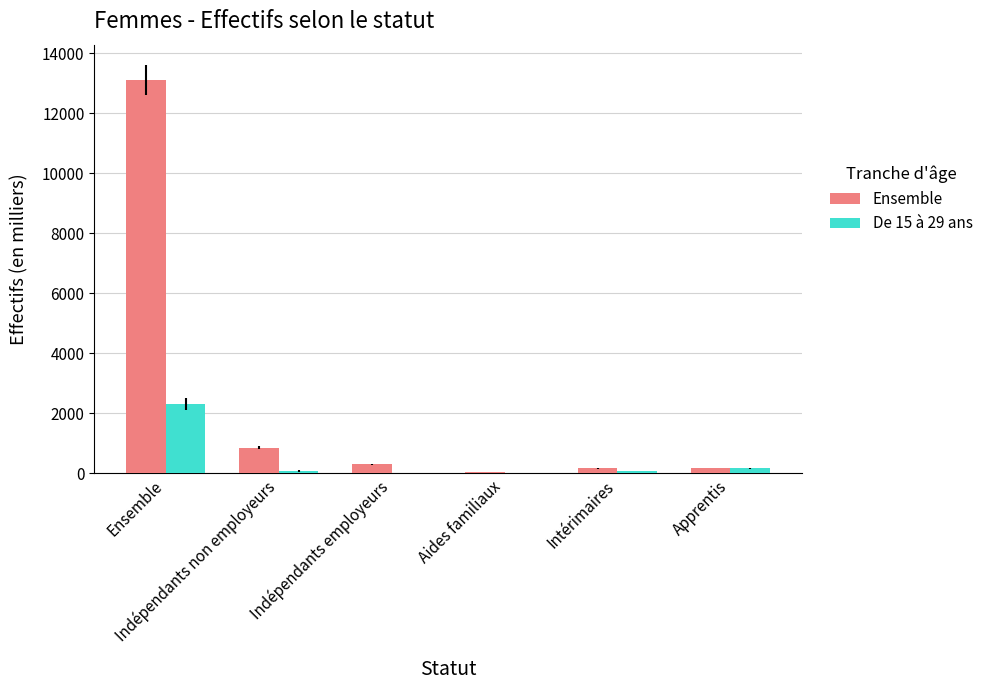

At which category is the sum across all series the highest?

Ensemble